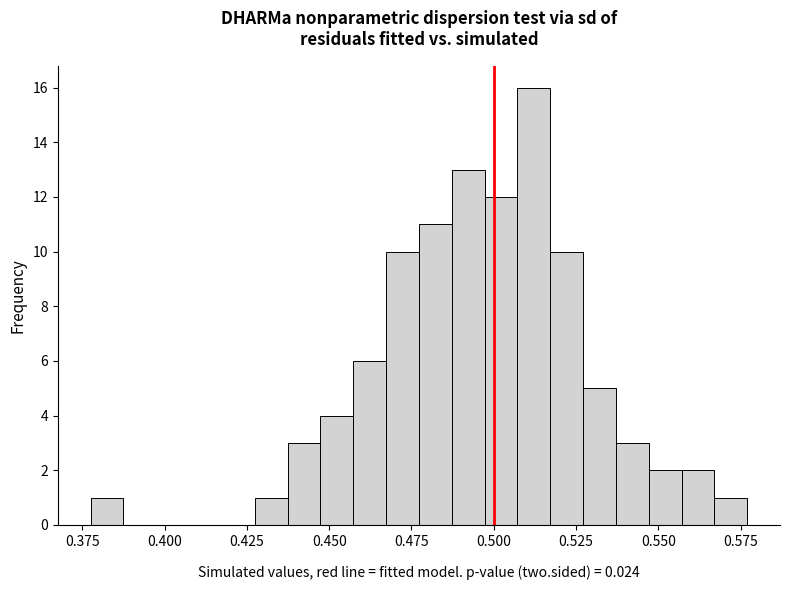

Read against the x-axis, roughly where is the centre of the tallest bar?

0.510